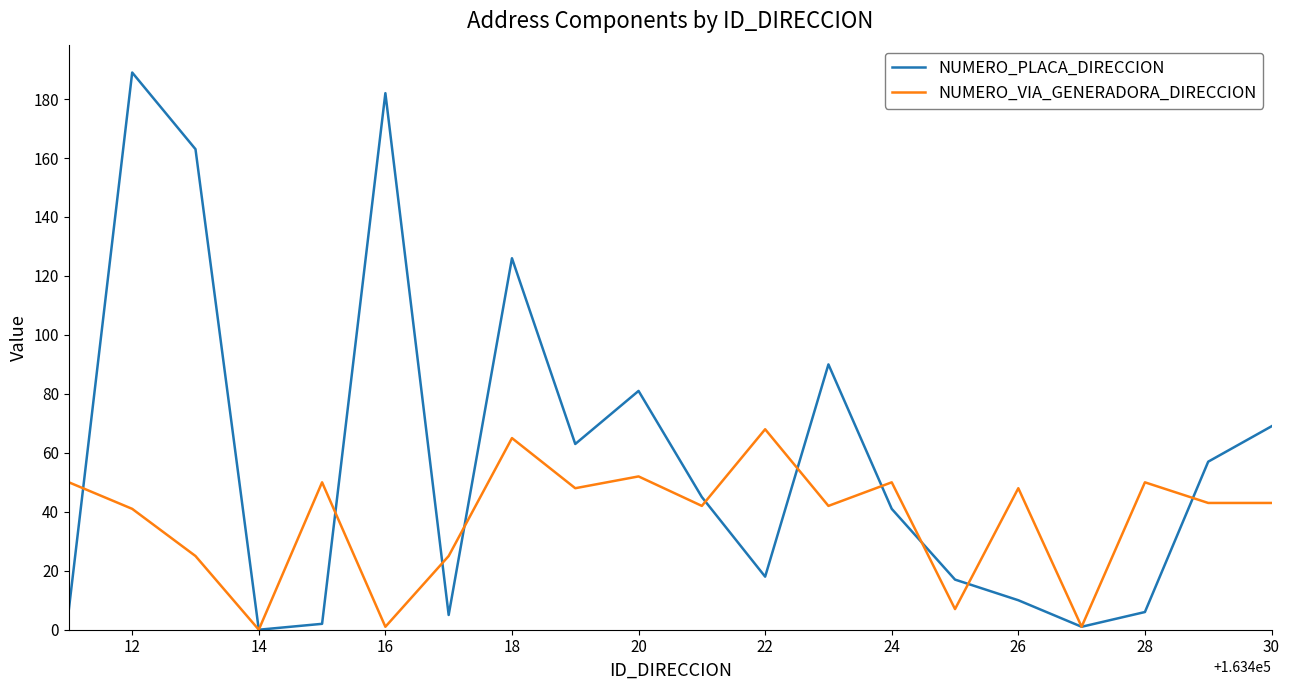

How many interior local peaks does the NUMERO_PLACA_DIRECCION series have?

5